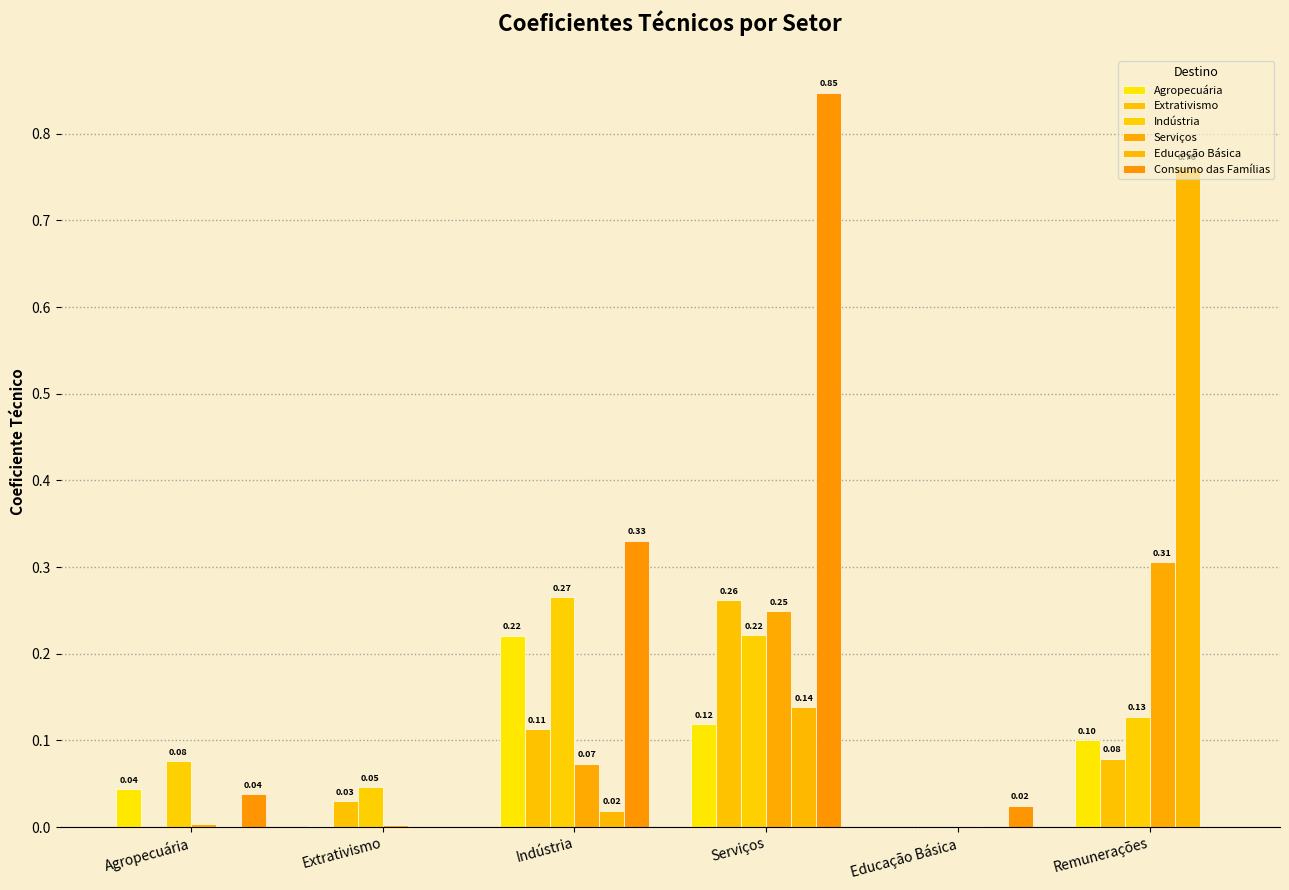

What is the sum of the Educação Básica values at Educação Básica and Remunerações?

0.8